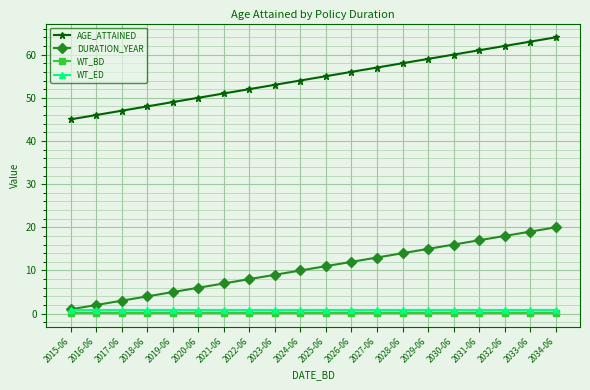

What is the value of the WT_BD point at the 11th from the left?

0.2